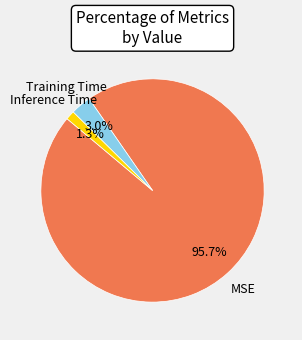

Count the number of slices in the pie.

3